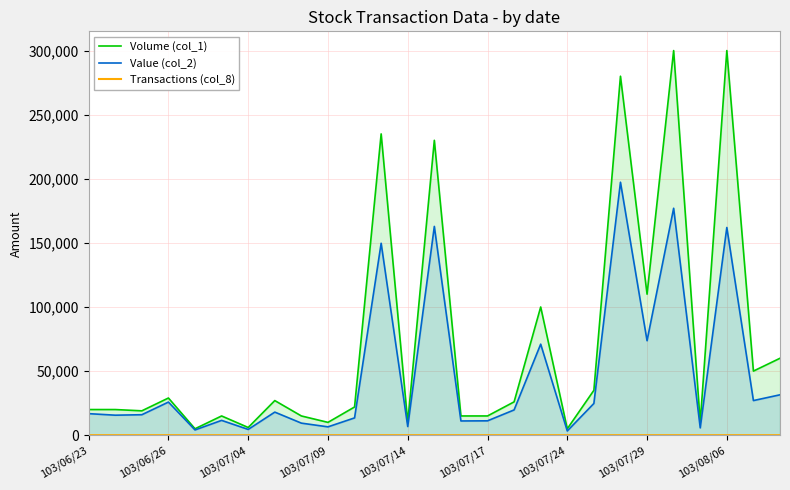

Is it true that Value (col_2) equals 177000 at 22?

True